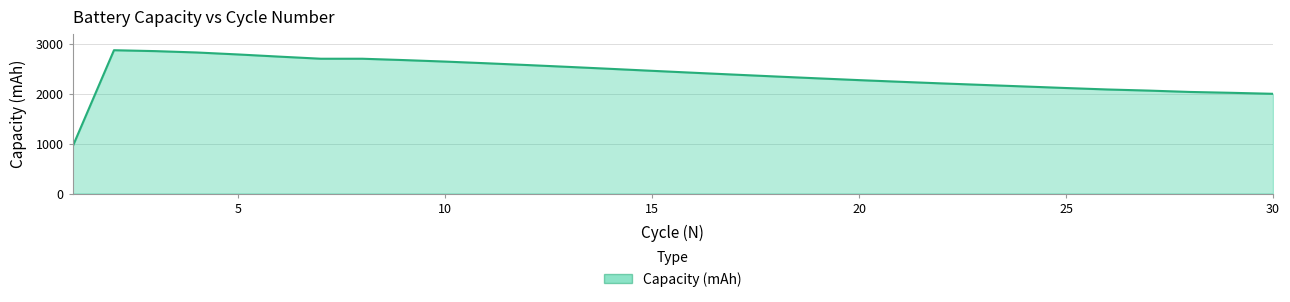

Does the chart display data point markers on the line(s)?

No